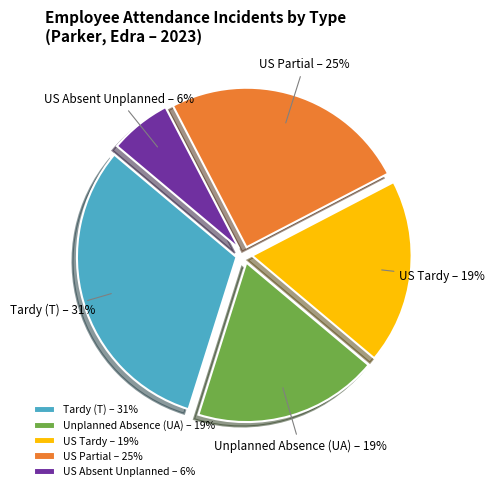

Is the sum of Unplanned Absence (UA) and US Partial greater than half?

No